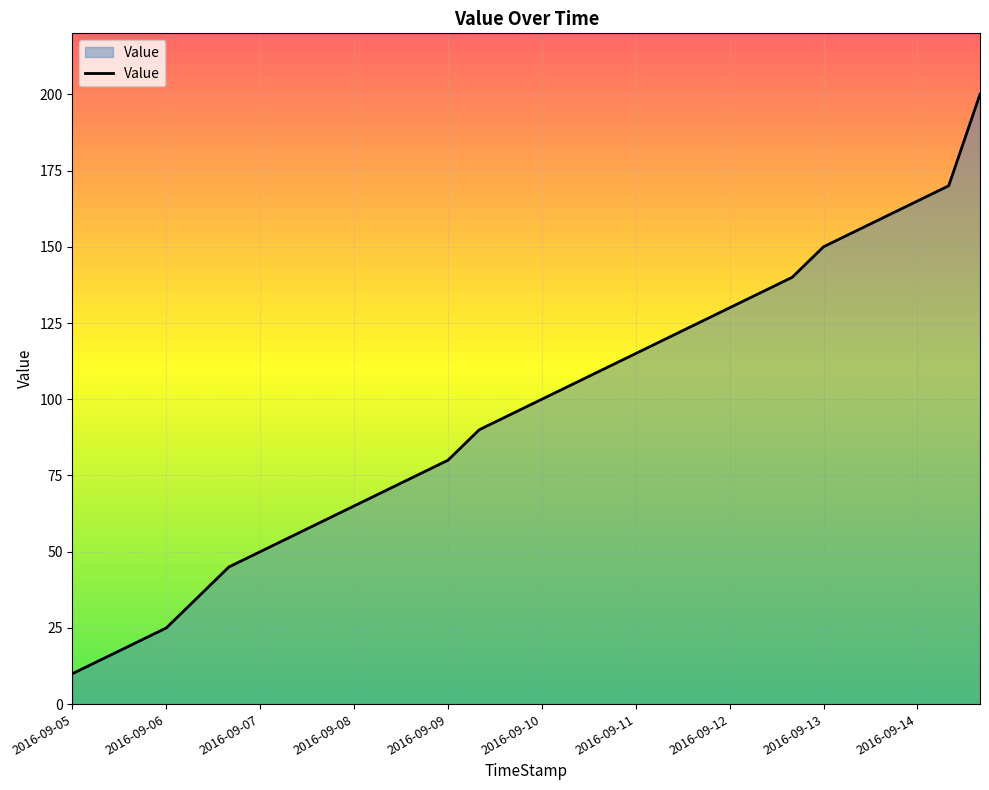

What is the smallest value displayed?

10